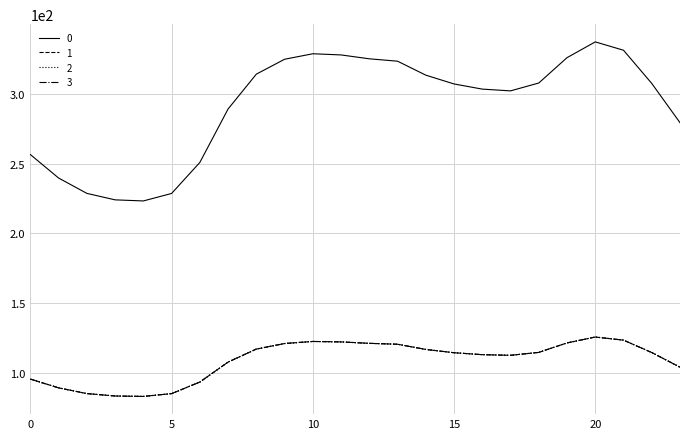

At how many categories does at least one series exceed 213?

24